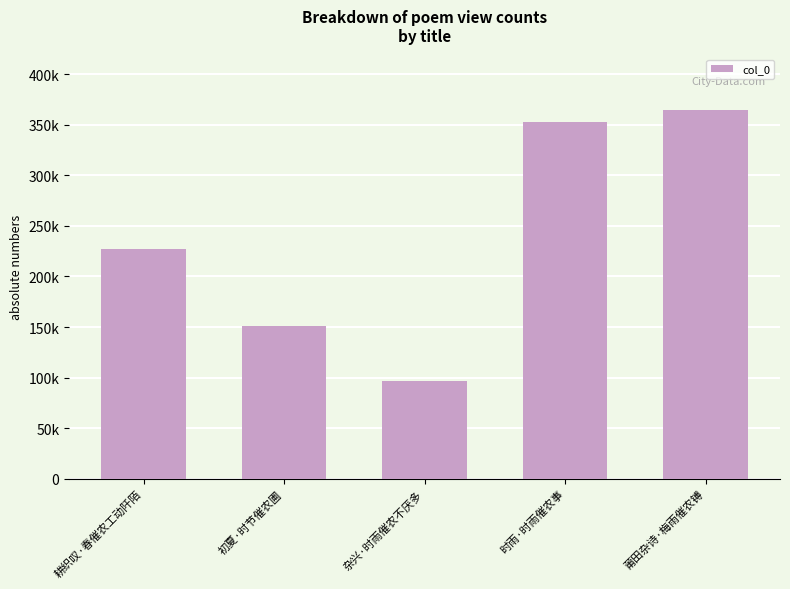

What is the average value?

238260